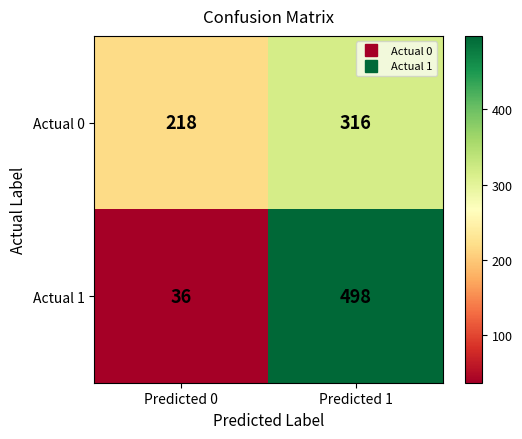

What is the difference between the highest and lowest values at Predicted 1?

182